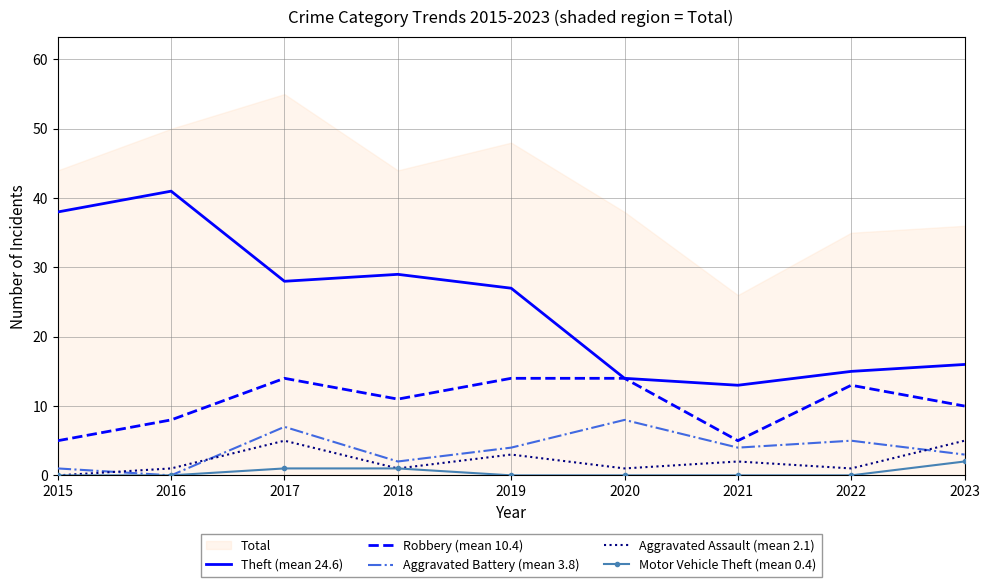

Rank the series at 2017 from highest to lowest value.

Theft (mean 24.6), Robbery (mean 10.4), Aggravated Battery (mean 3.8), Aggravated Assault (mean 2.1), Motor Vehicle Theft (mean 0.4)